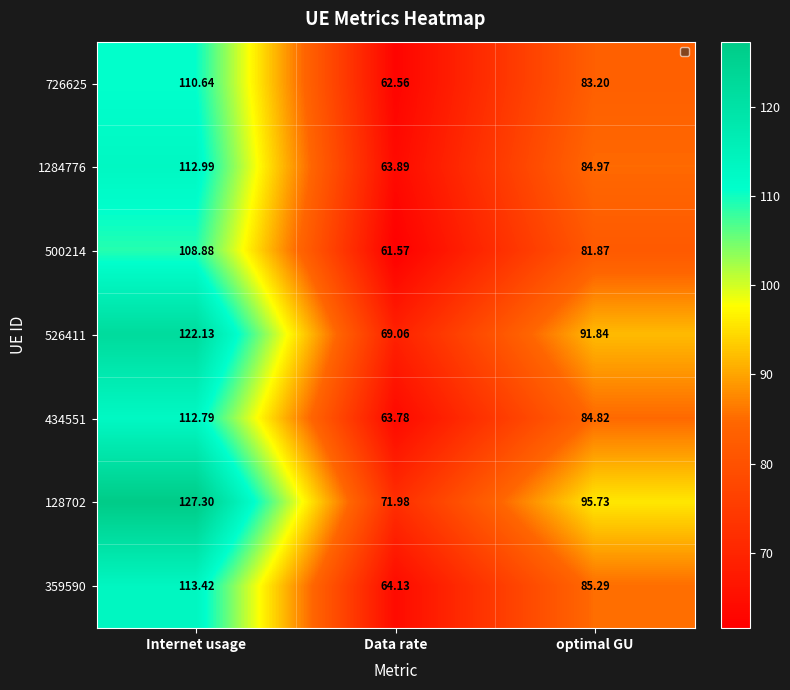

What is the total value across all series at optimal GU?

607.7